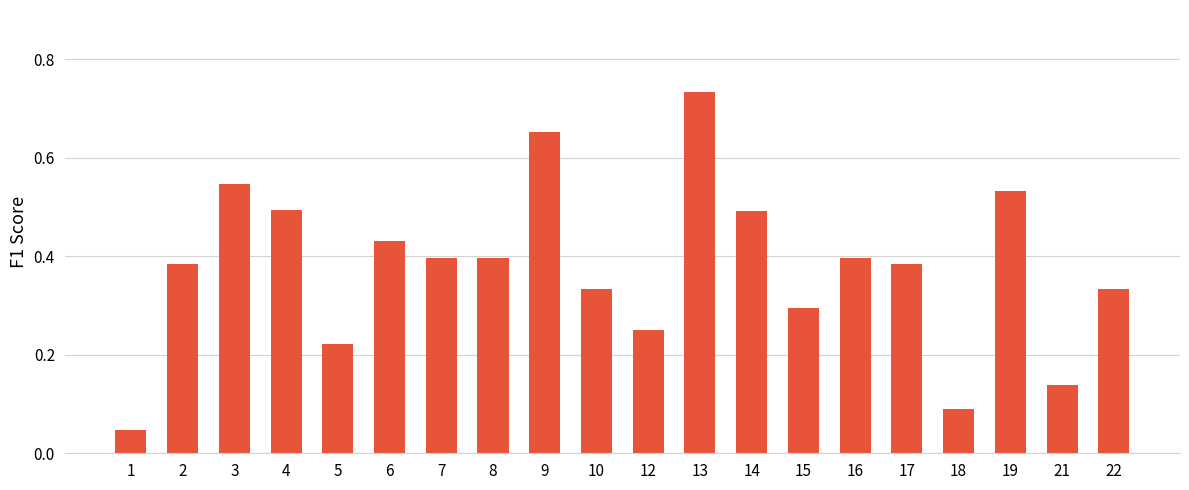

How many bars are there in total?

20